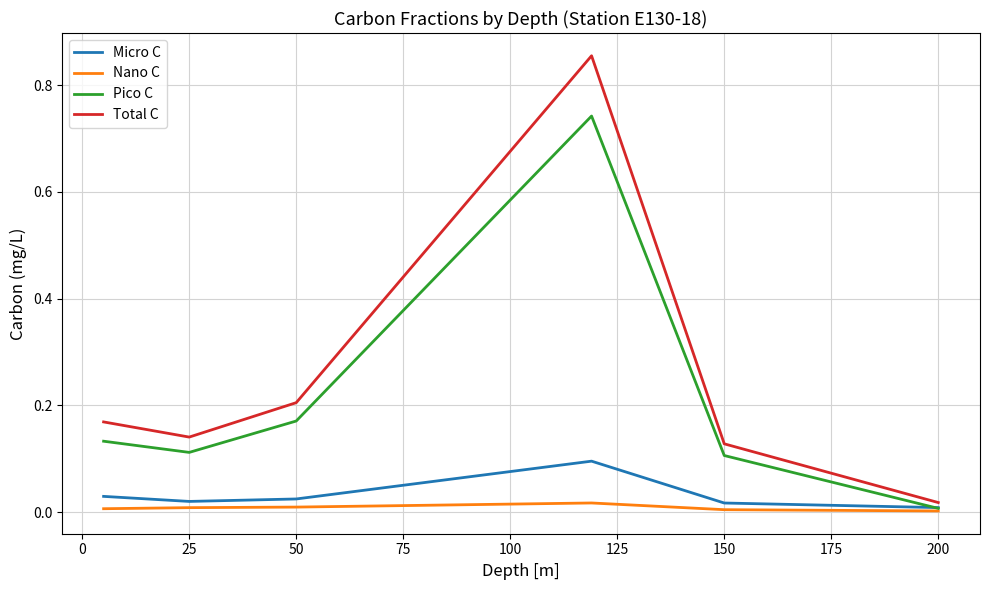

Rank the series by their maximum value, from lowest to highest.

Nano C, Micro C, Pico C, Total C